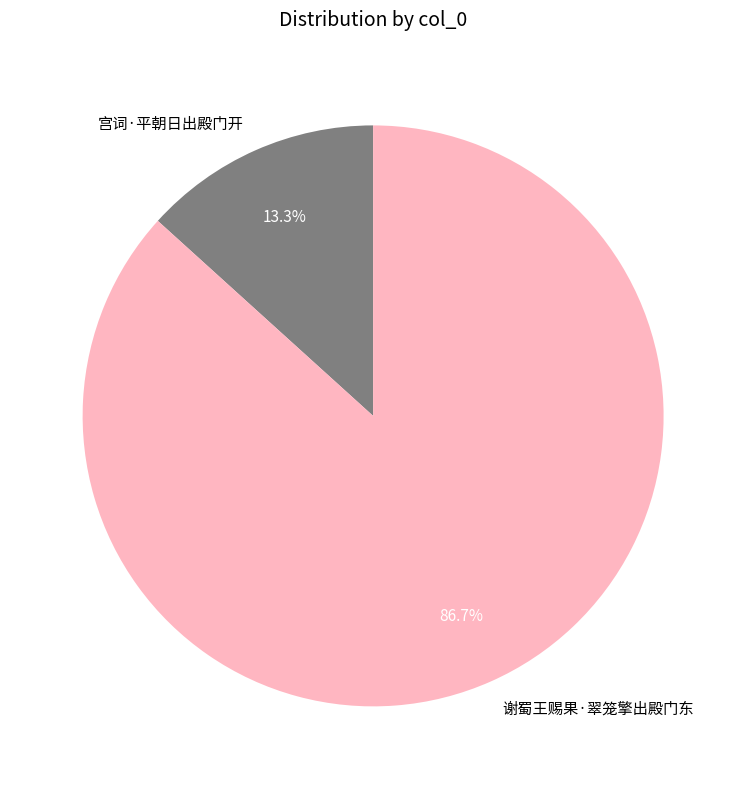

To the nearest percent, what is the average slice percentage?

50%